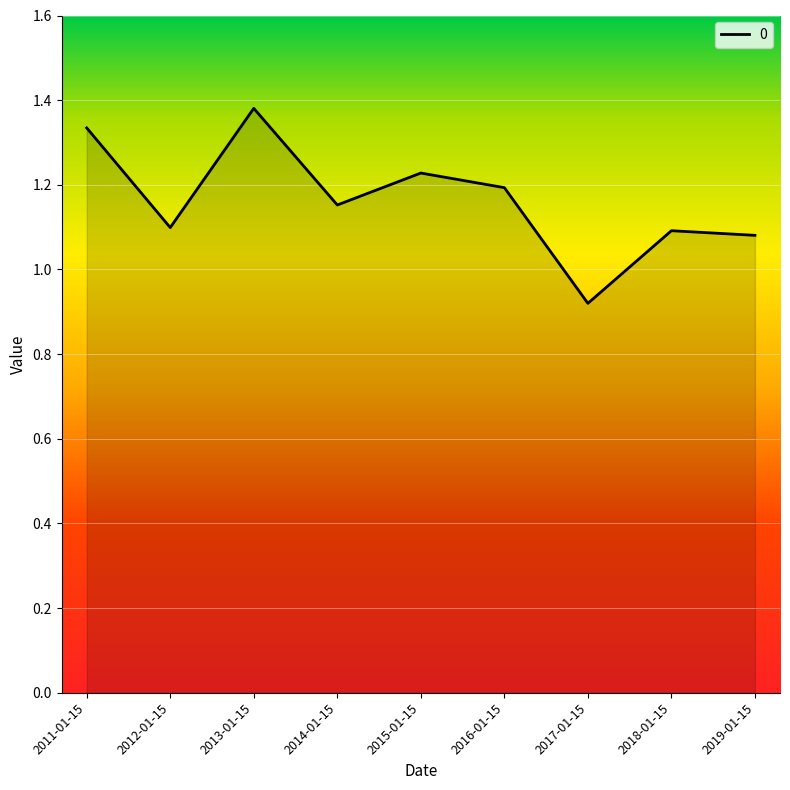

What is the ratio of the value at 2012-01-15 to the value at 2014-01-15?

1.0